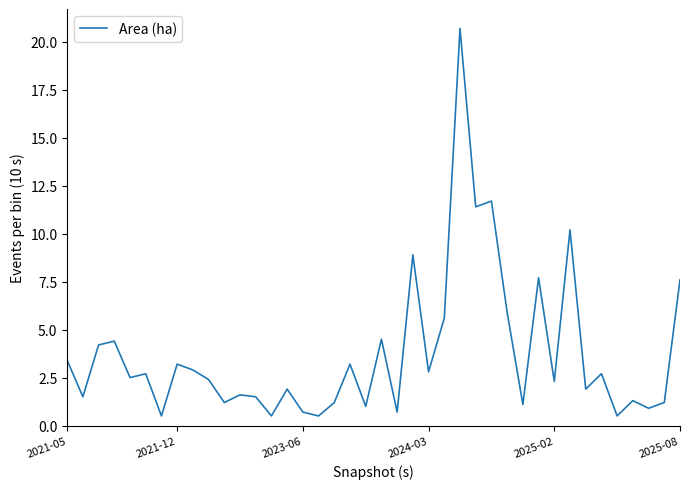

What is the greatest value displayed?

20.7